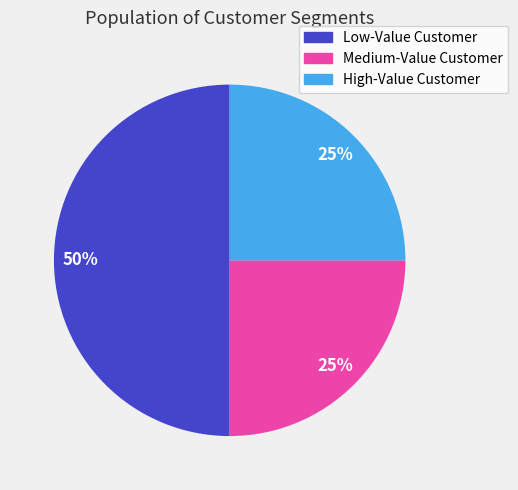

What is the ratio of the value at High-Value Customer to the value at Low-Value Customer?

0.5